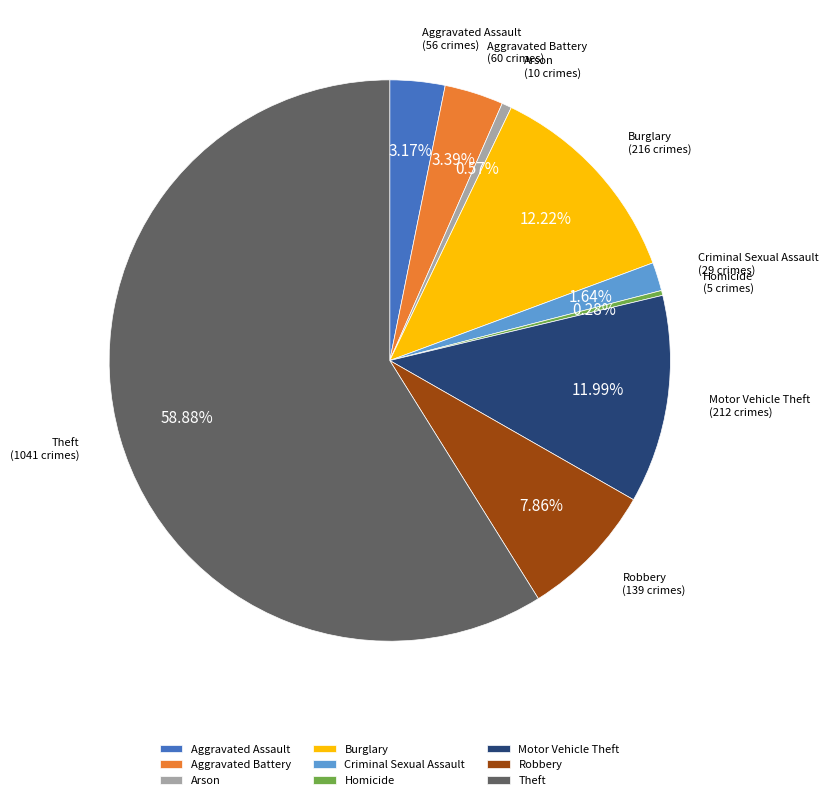

What percentage is the Burglary slice, to the nearest percent?

12%